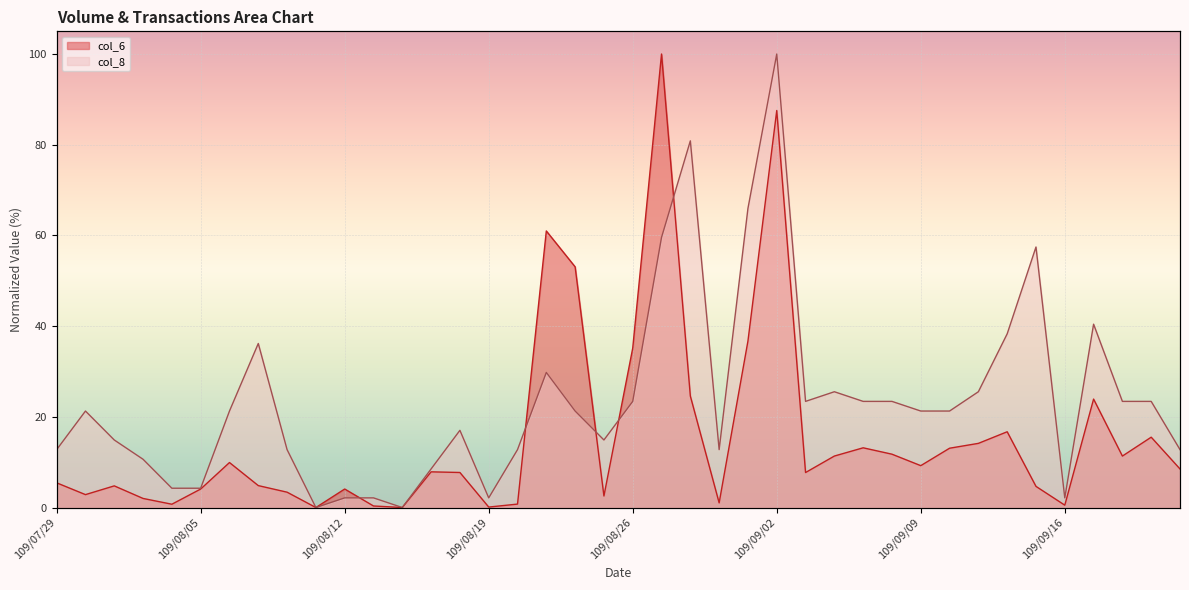

Where is the first local minimum for col_8?

109/08/11